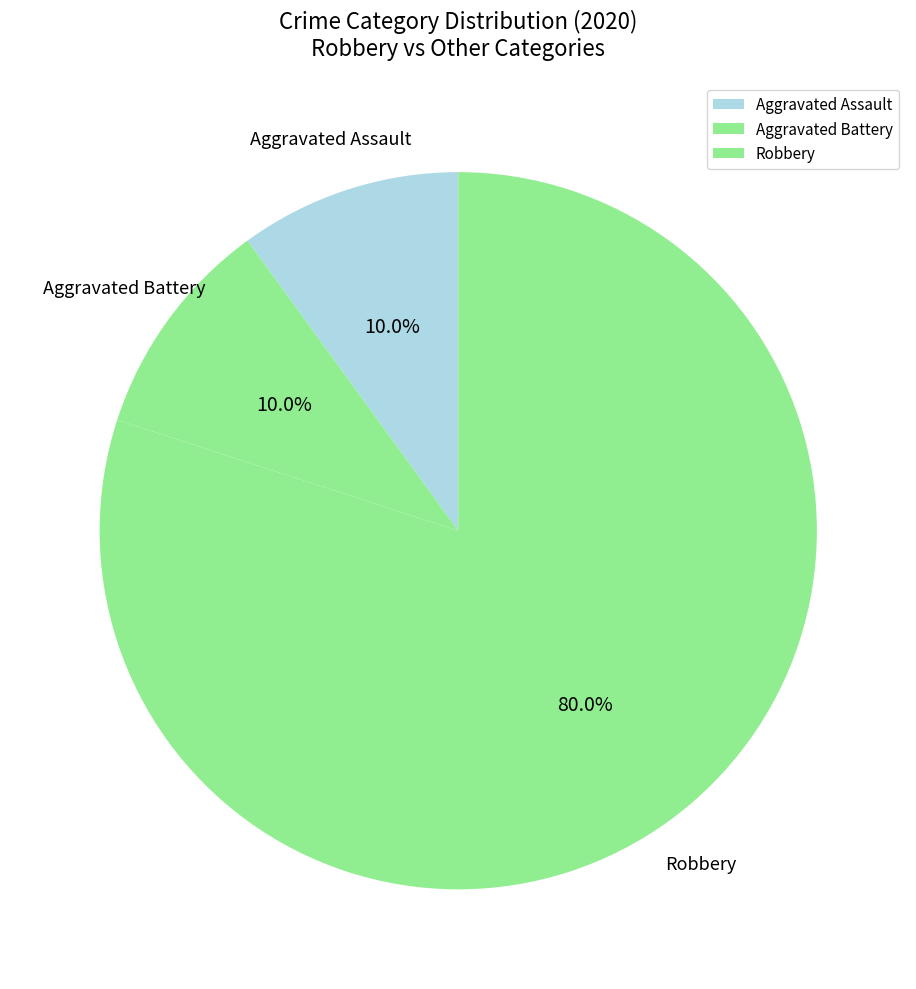

Approximately how many times larger is the value at Robbery compared to Aggravated Assault?

8.0